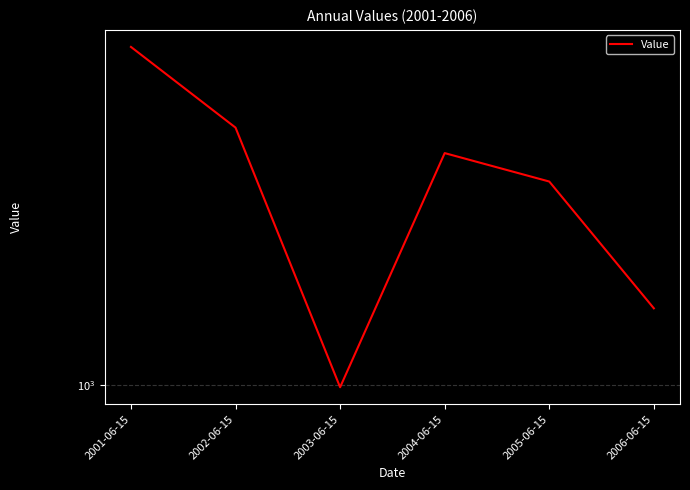

Reading right to left, transcribe all the data shown in this chart.

1073.7	1207.5	1239.7	998.0	1269.3	1367.9